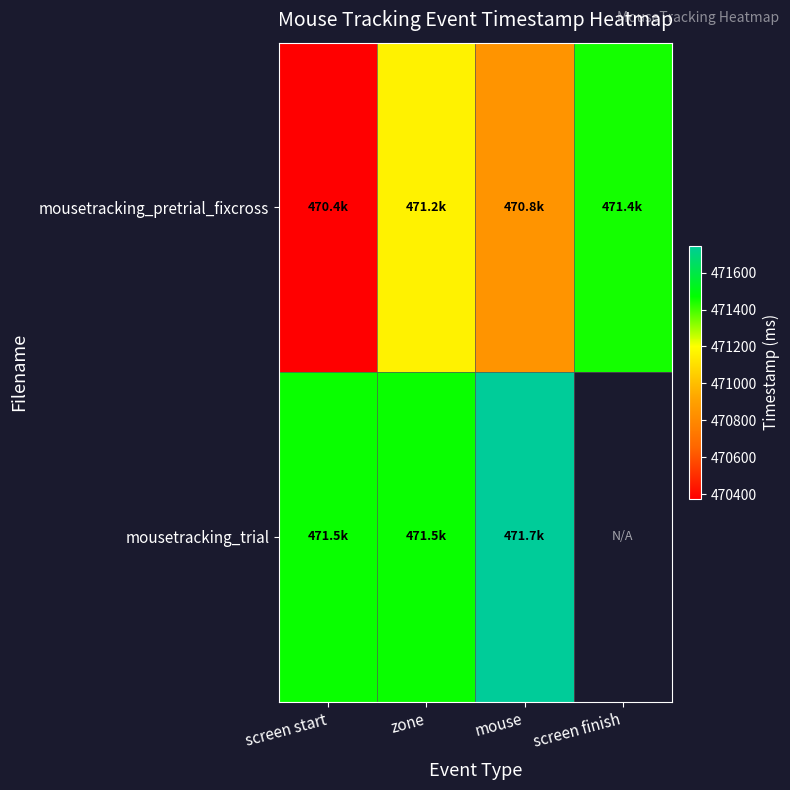

How many data points does each series have?

4